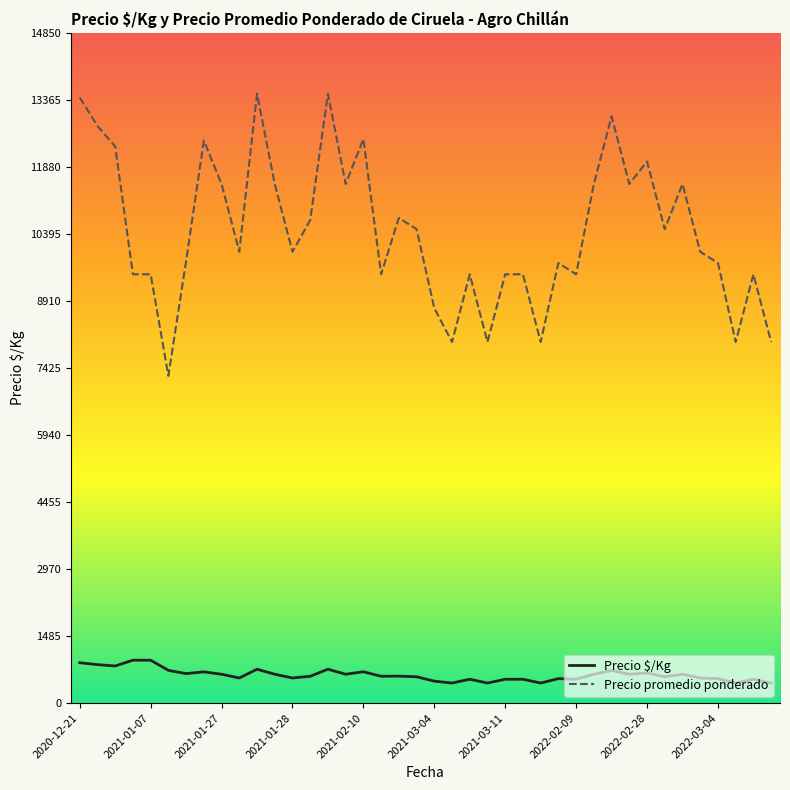

List the series in order of their overall mean, lowest first.

Precio $/Kg, Precio promedio ponderado